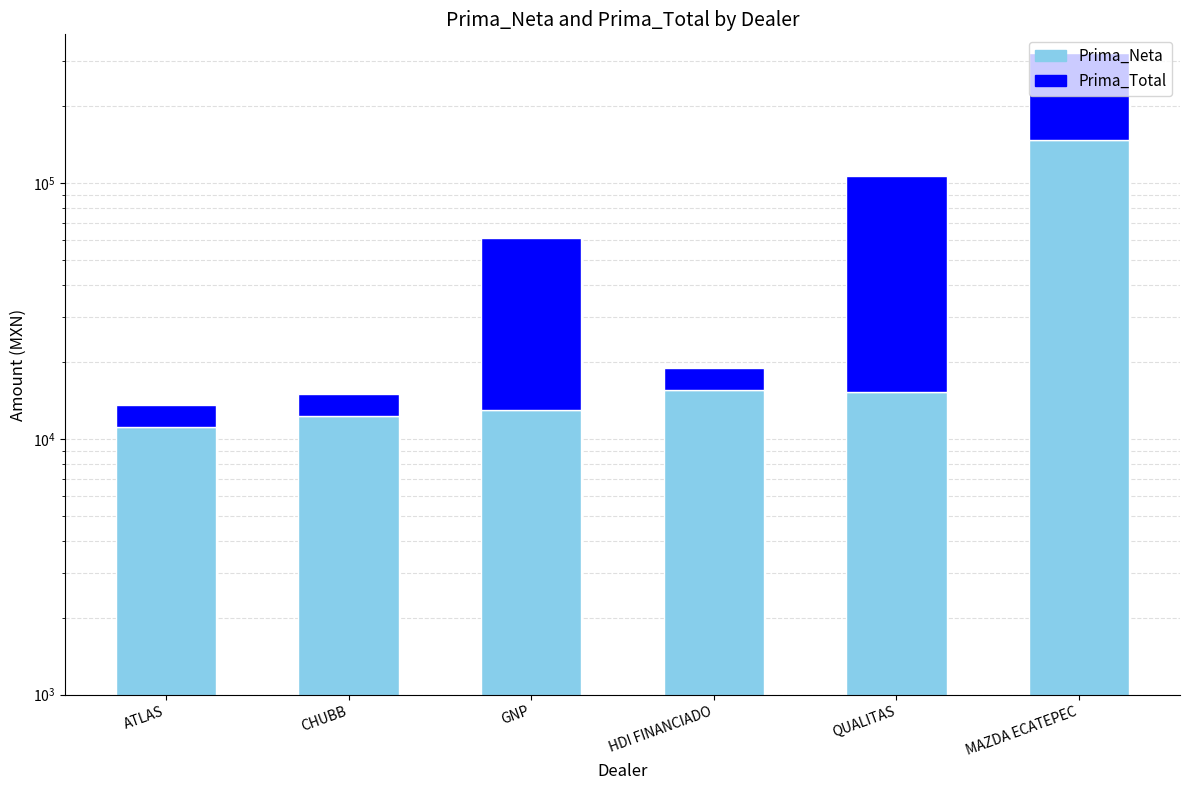

Which label corresponds to the largest value in the chart?

MAZDA ECATEPEC